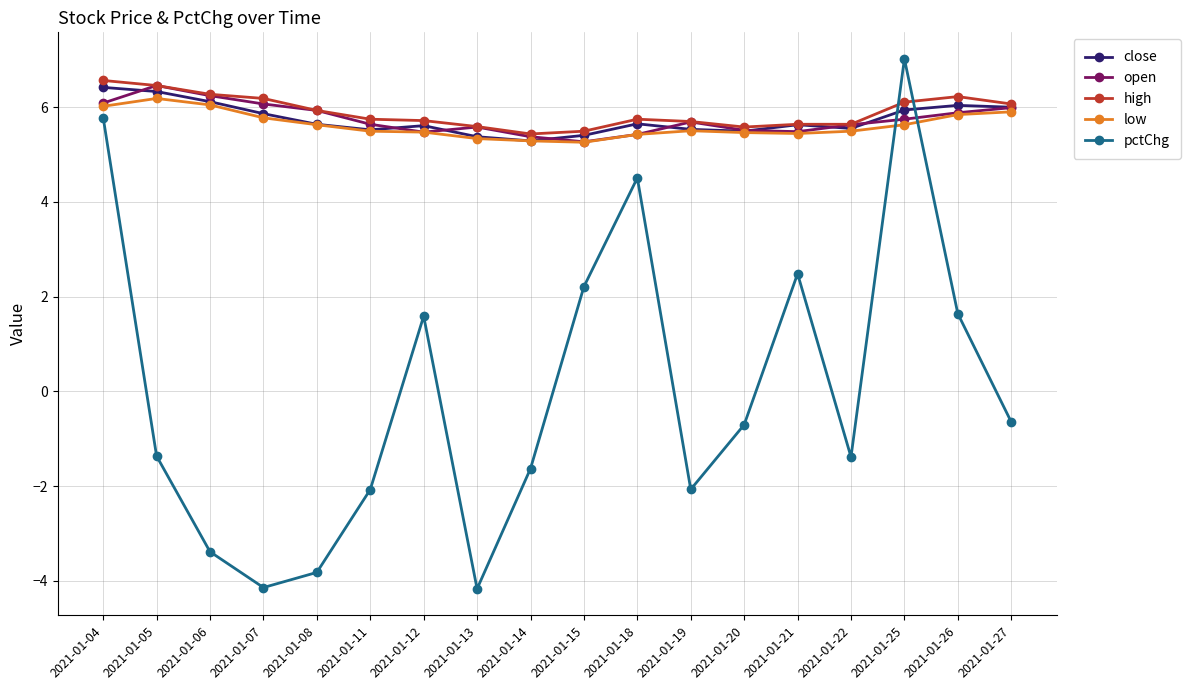

What is the difference between the second highest and second lowest values in the close series?

1.0